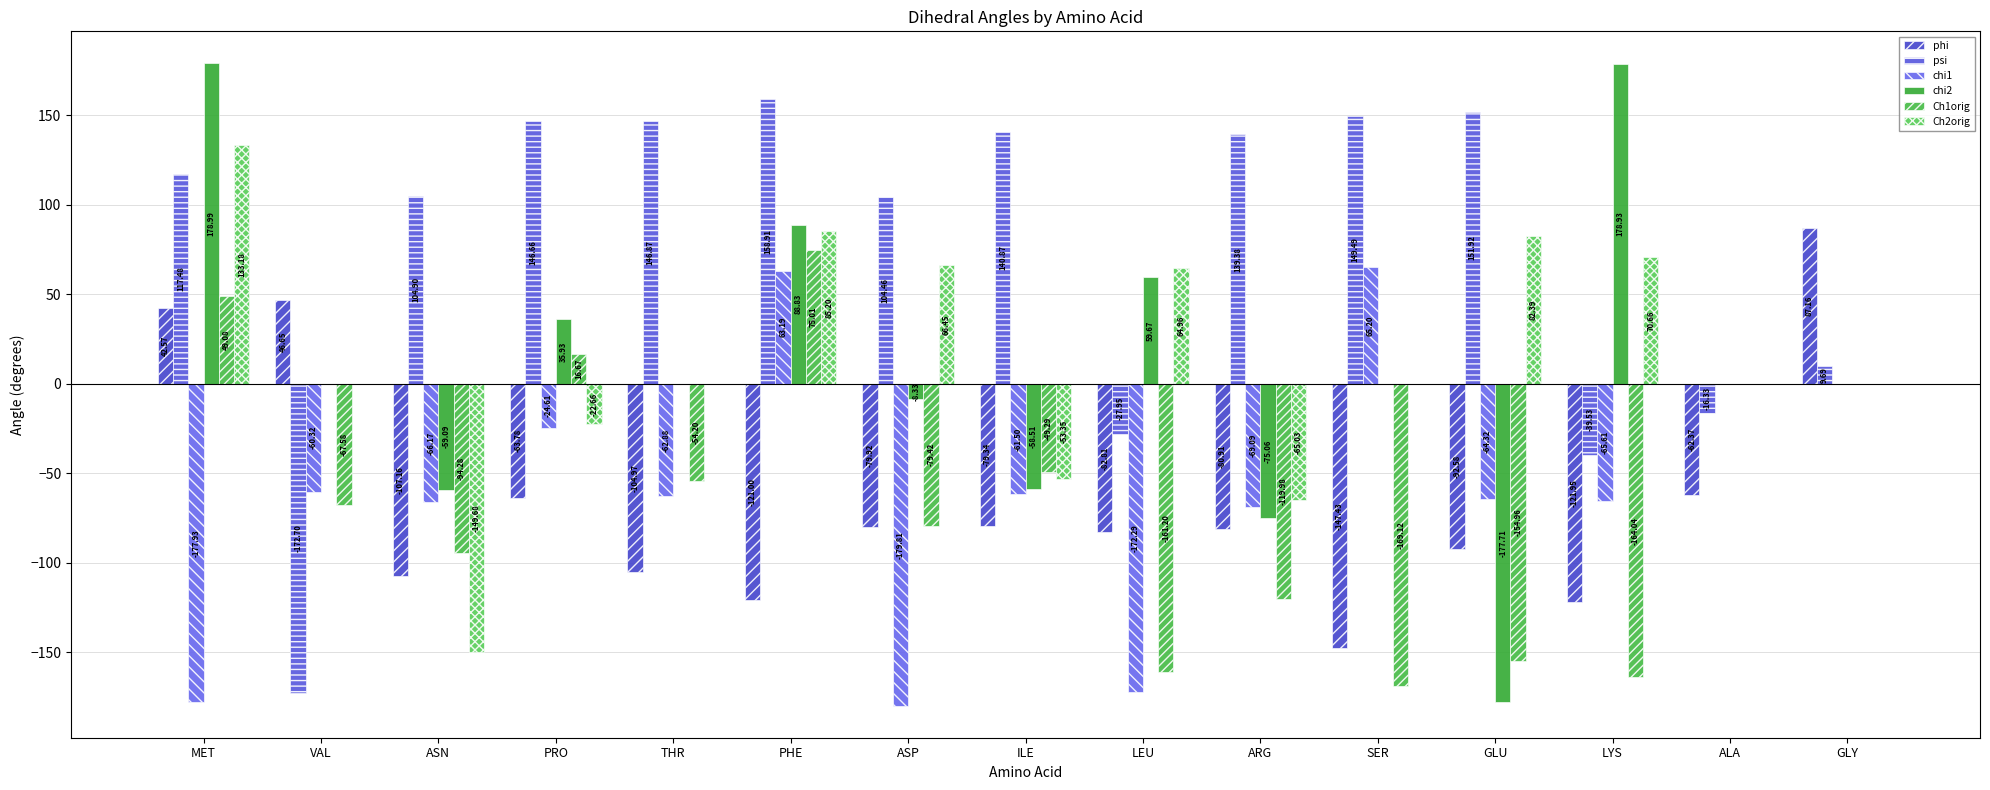

How many data points does each series have?

15